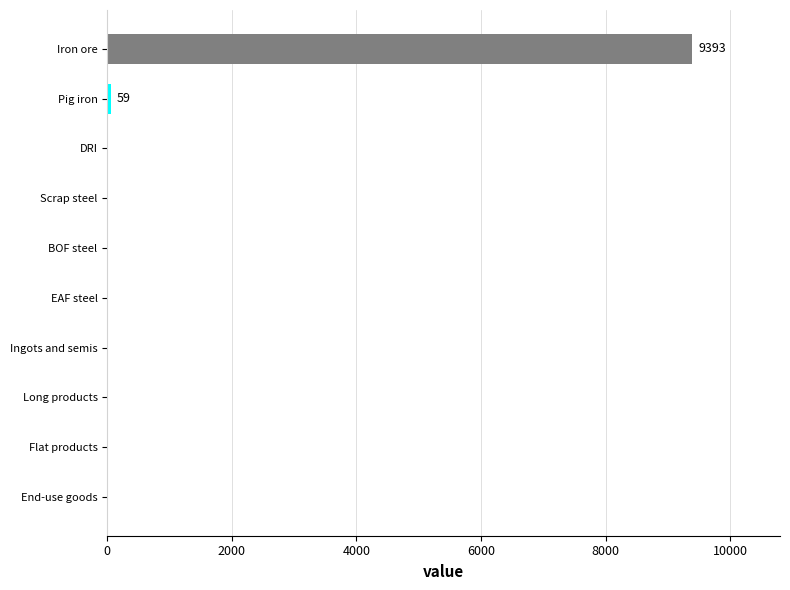

Reading top to bottom, list all the values displayed in this chart.

Iron ore=9392.9	Pig iron=59.2	DRI=0.0	Scrap steel=0.0	BOF steel=0.0	EAF steel=0.0	Ingots and semis=0.0	Long products=0.0	Flat products=0.0	End-use goods=0.0